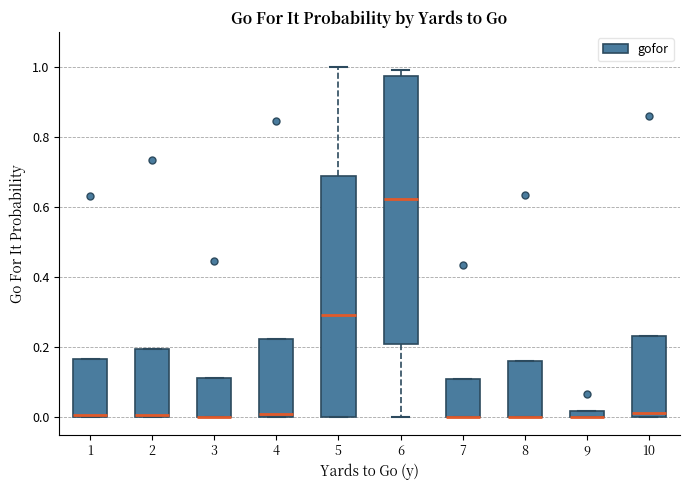

Where is the upper edge of the box at x = 7 on the y-axis? The values are not printed on the chart, so give them approximately, as read against the axis.

0.10